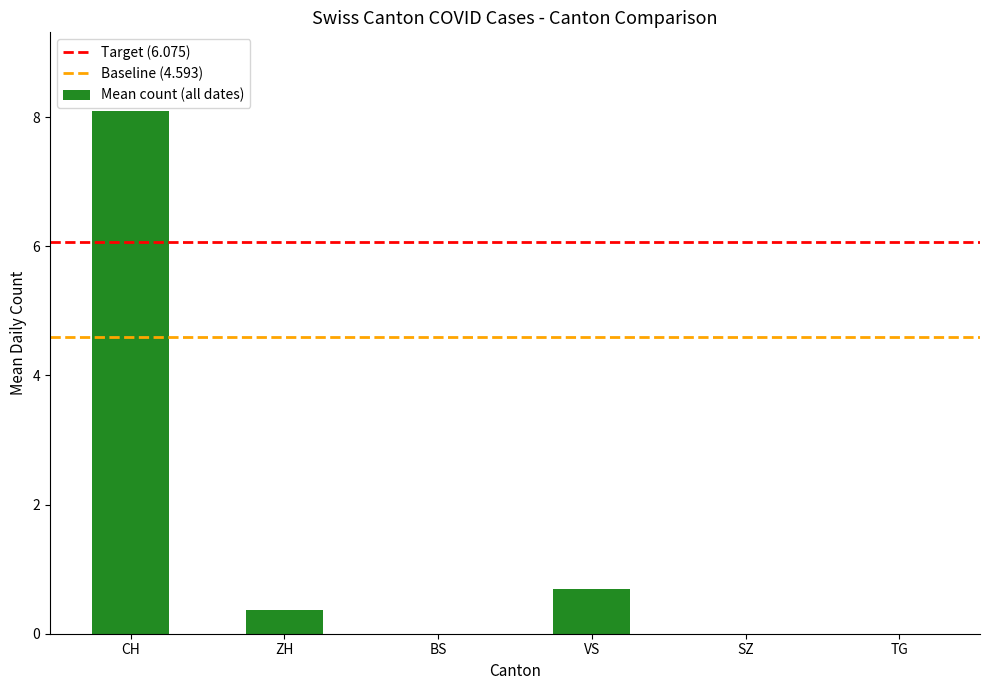

Which has a higher value, ZH or SZ?

ZH